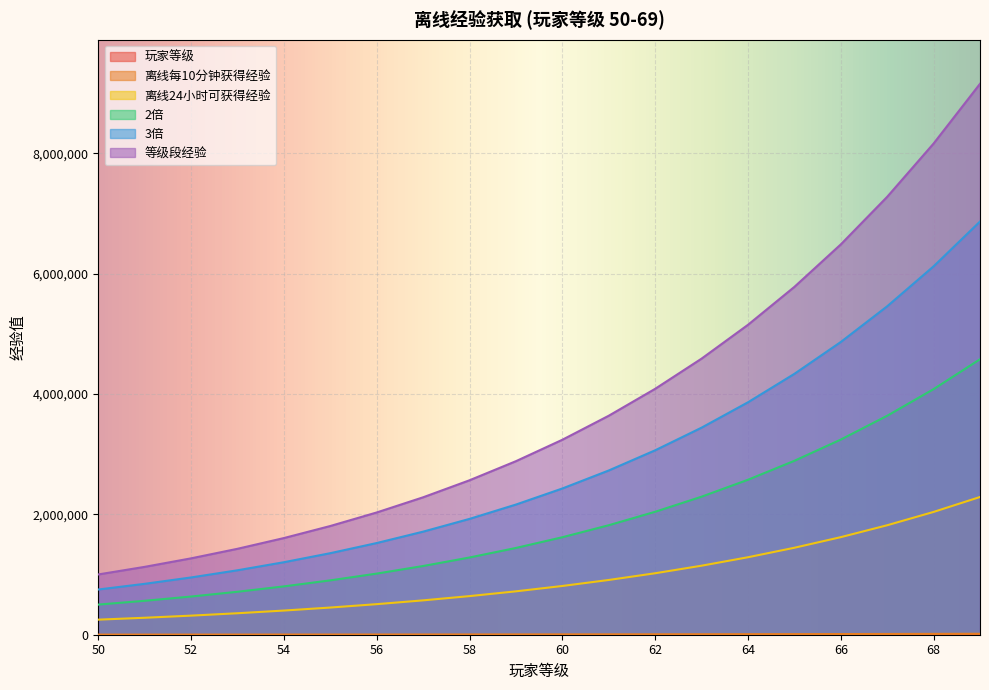

How many lines are shown in the chart?

6